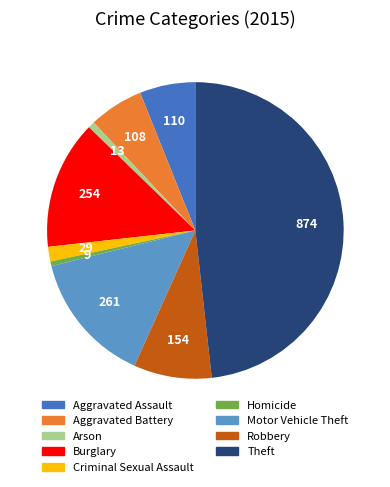

How many segments does this pie chart have?

9